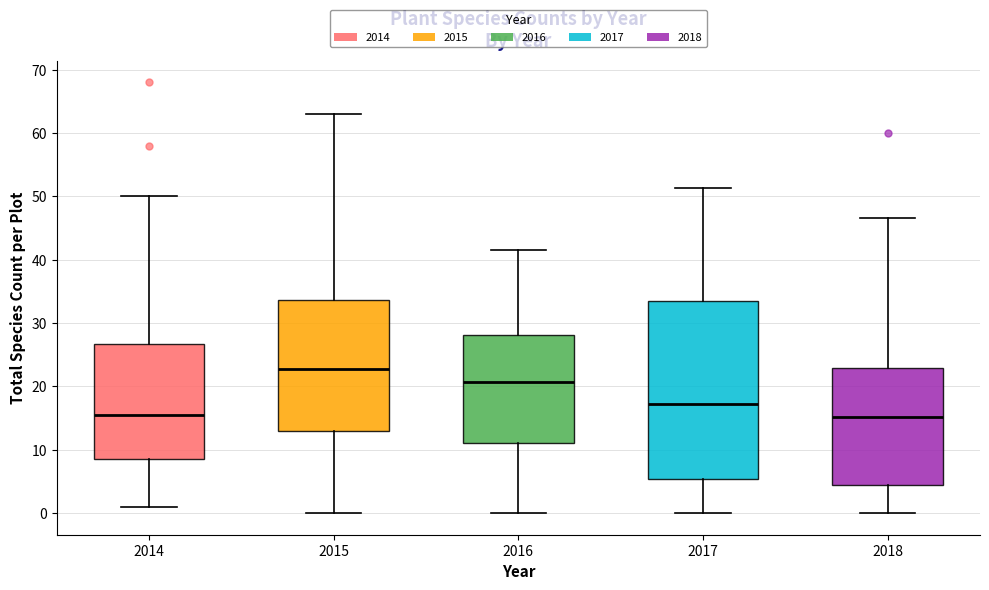

Reading left to right, read every box against the y-axis: the position of its median line, the range the box covers, and the ends of its whiskers. The values are not printed on the chart, so give them approximately, as read against the axis.

2014: median 16, box 9 to 27, whiskers 1 to 50
2015: median 23, box 13 to 34, whiskers 0 to 63
2016: median 21, box 11 to 28, whiskers 0 to 42
2017: median 17, box 5 to 33, whiskers 0 to 51
2018: median 15, box 5 to 23, whiskers 0 to 47